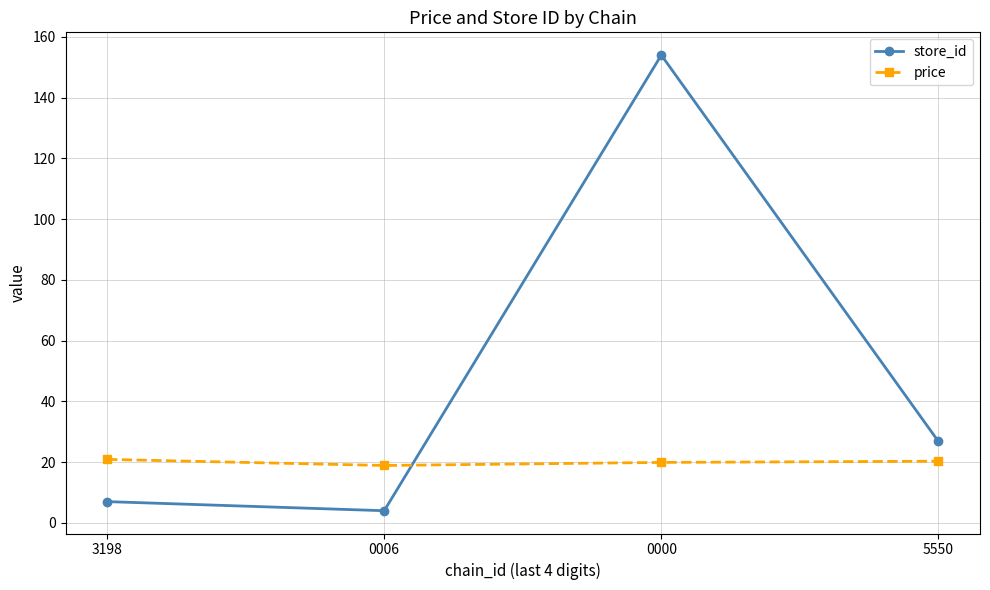

True or false: price has more than 2 points higher than both neighbors.

False